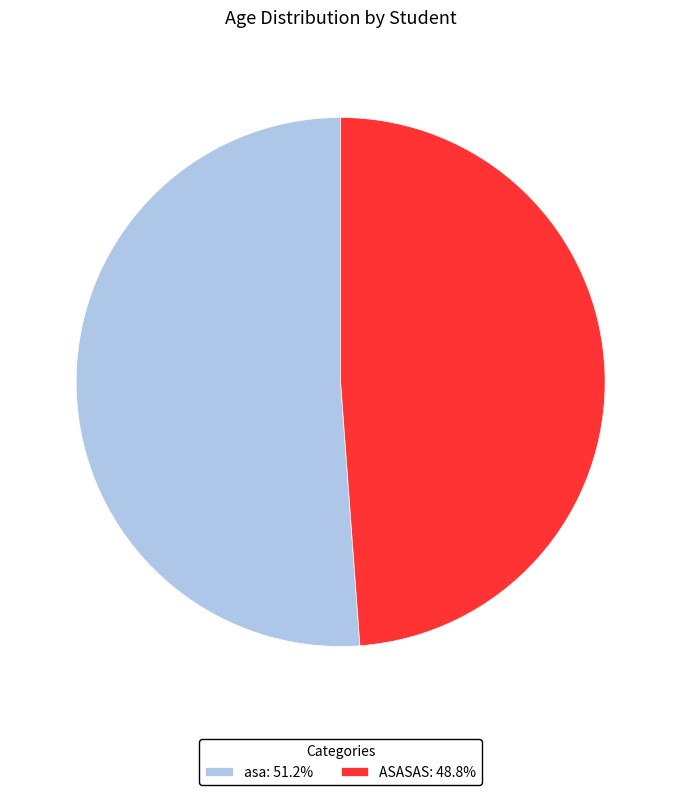

What is the smallest slice in the pie chart?

ASASAS